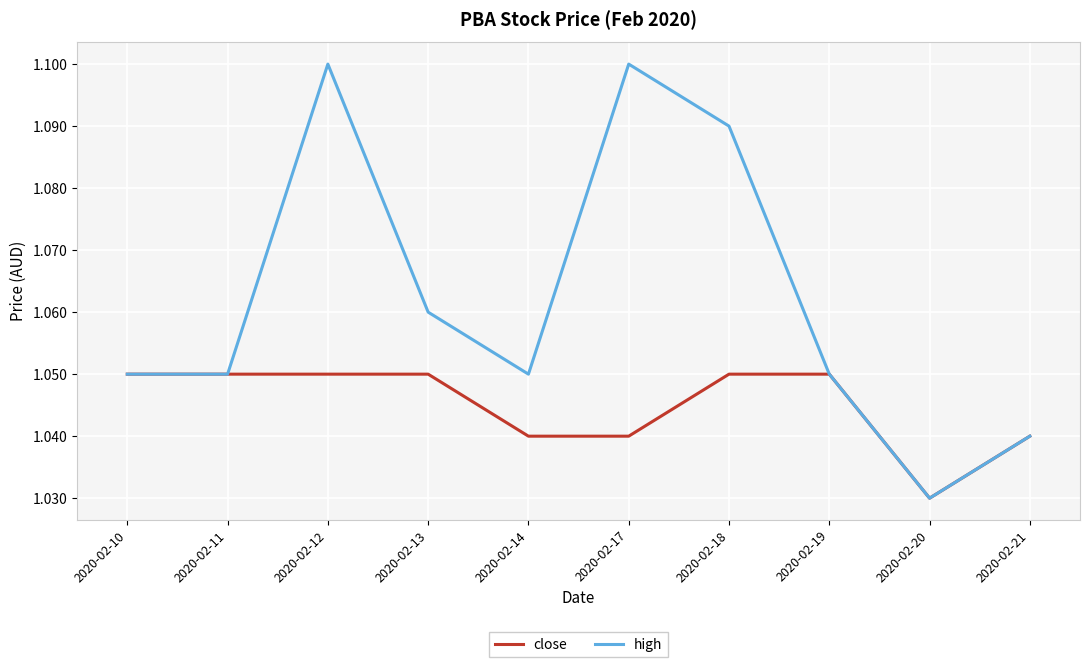

At which category does the chart reach its minimum across all series?

2020-02-20